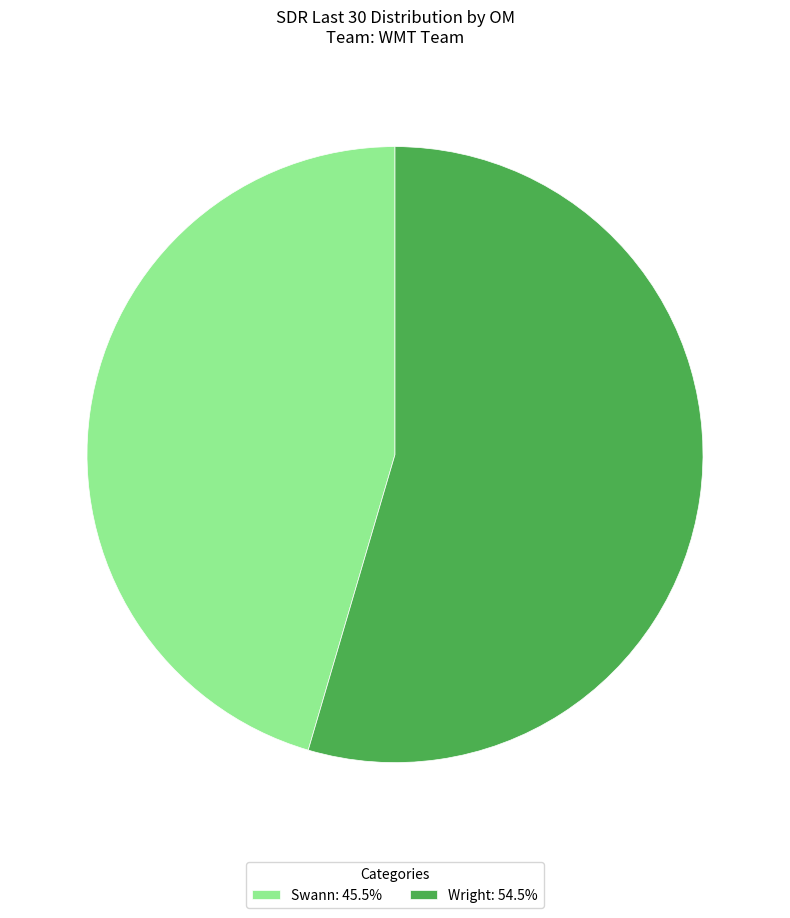

Approximately how many times larger is the value at Swann: 45.5% compared to Wright: 54.5%?

0.8